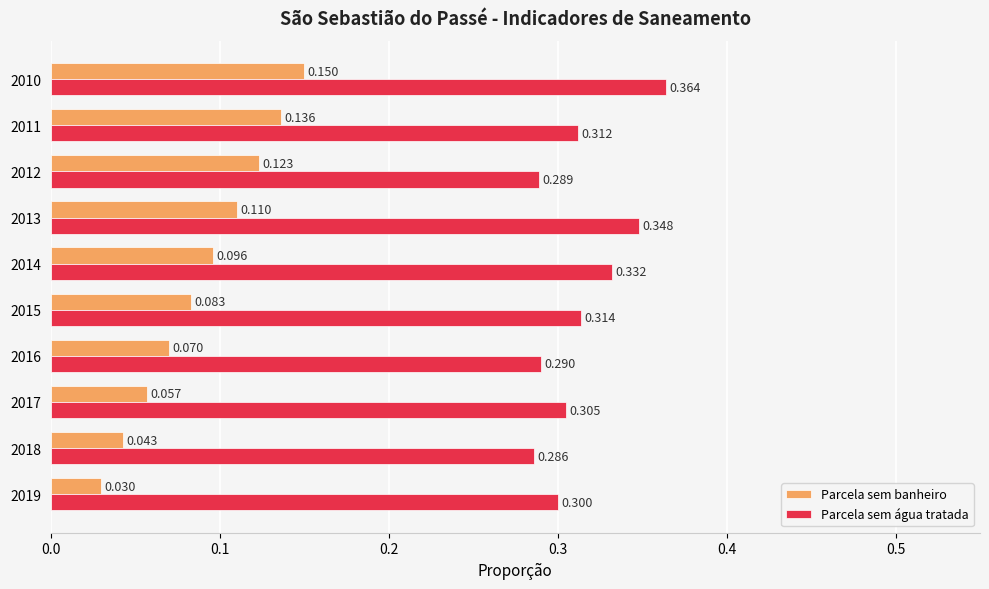

At which category does the chart reach its peak across all series?

2010